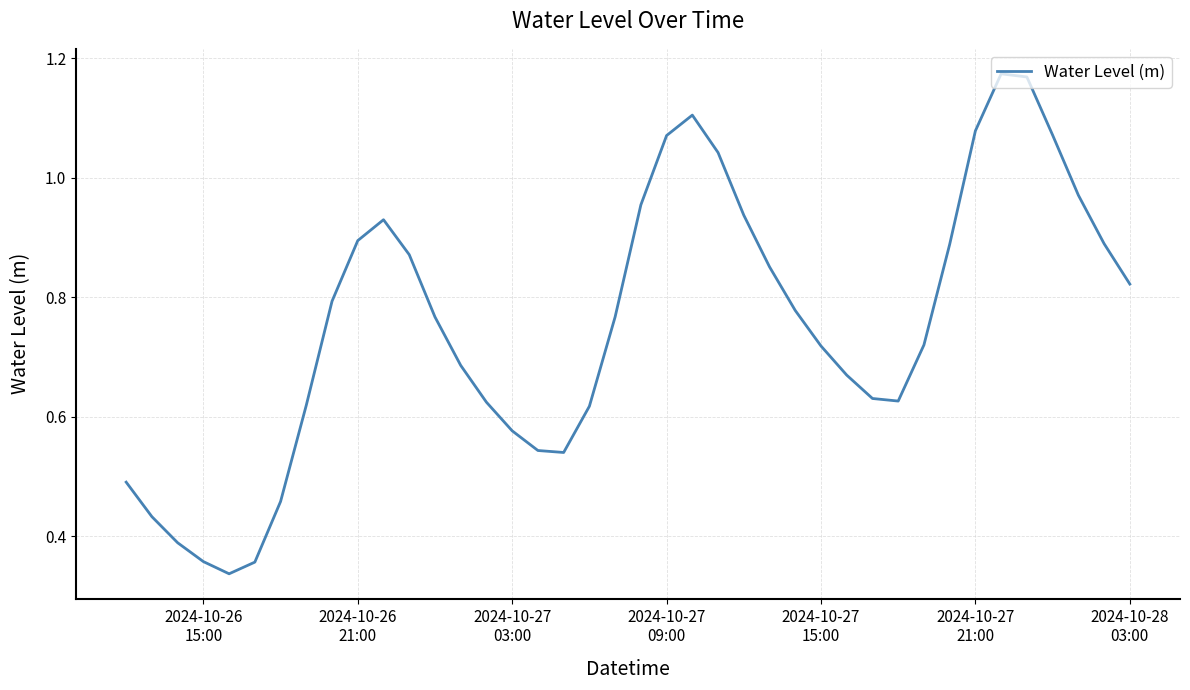

Is this an area chart (filled region under the line)?

No